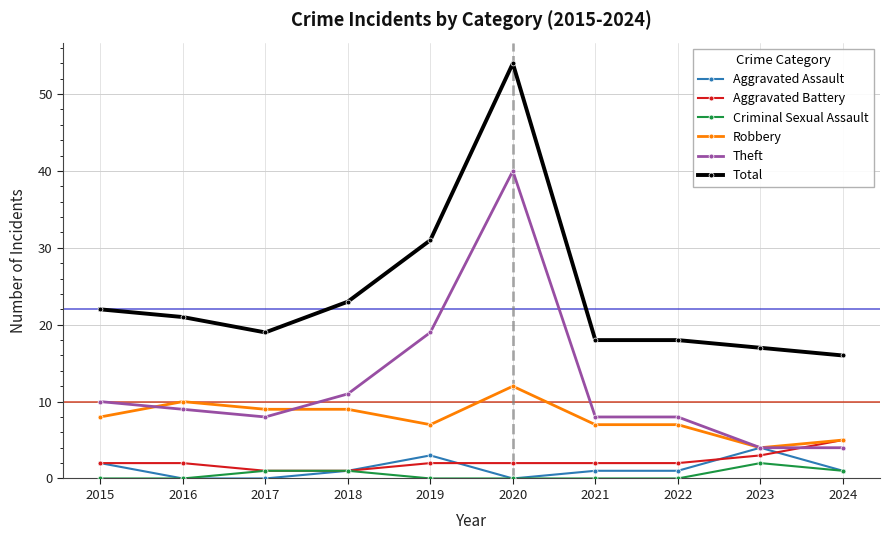

True or false: Criminal Sexual Assault and Robbery intersect in this chart.

False